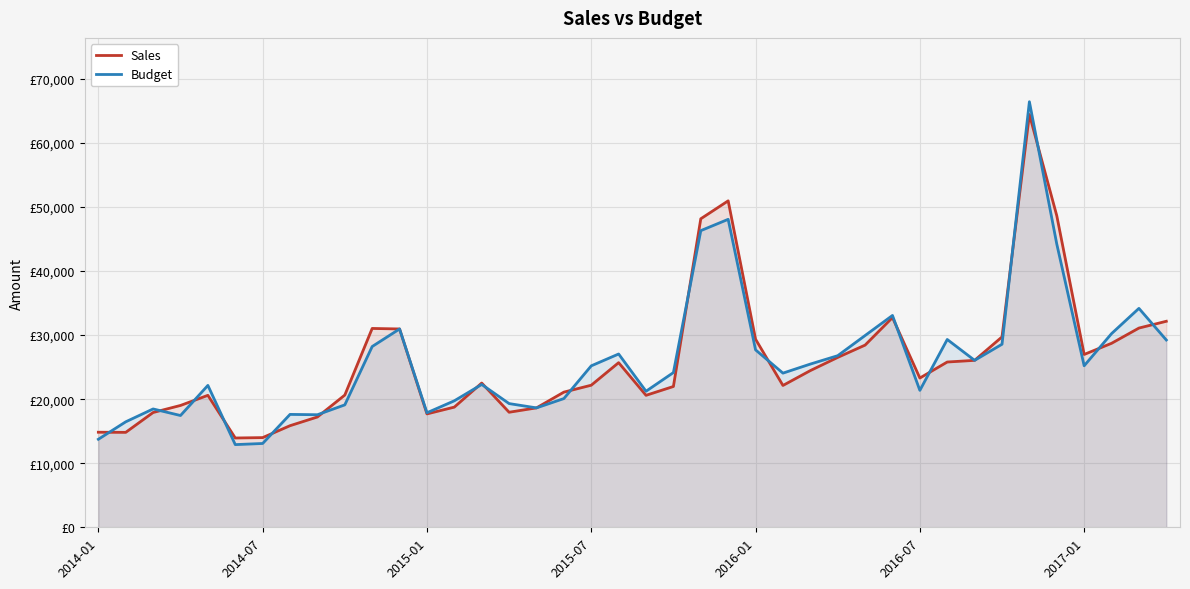

What is the total value across all series at 28?

58376